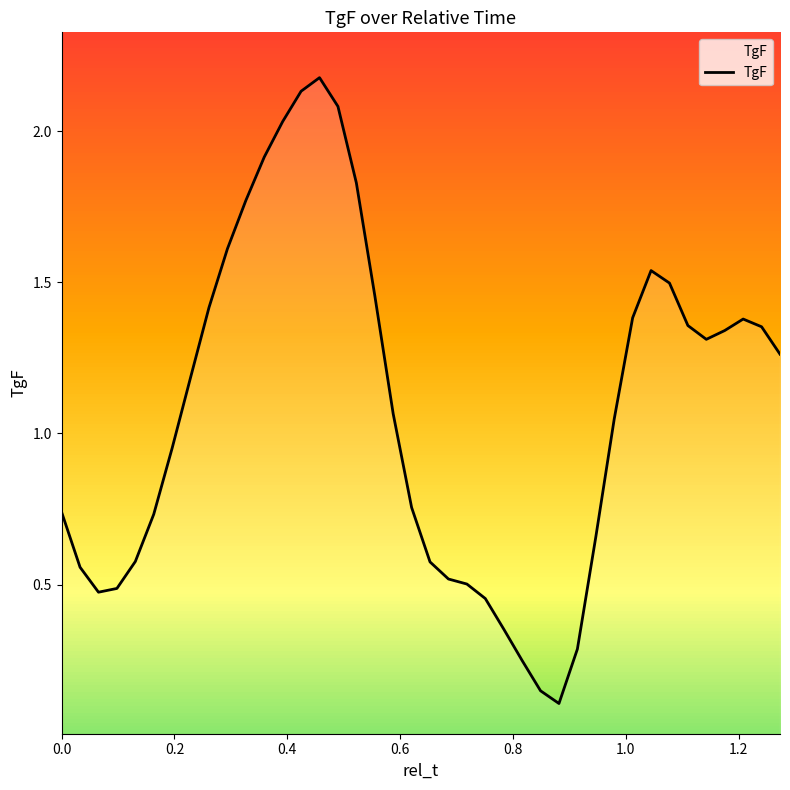

What is the sum of all values?

43.3